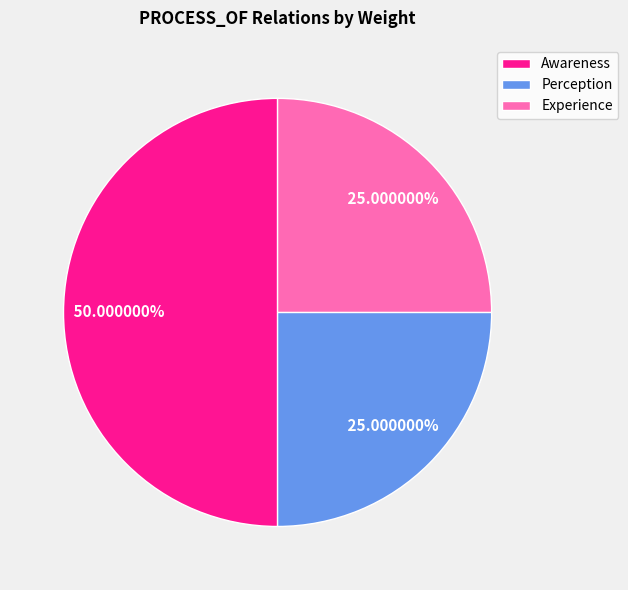

Which category has the biggest portion of the pie?

Awareness